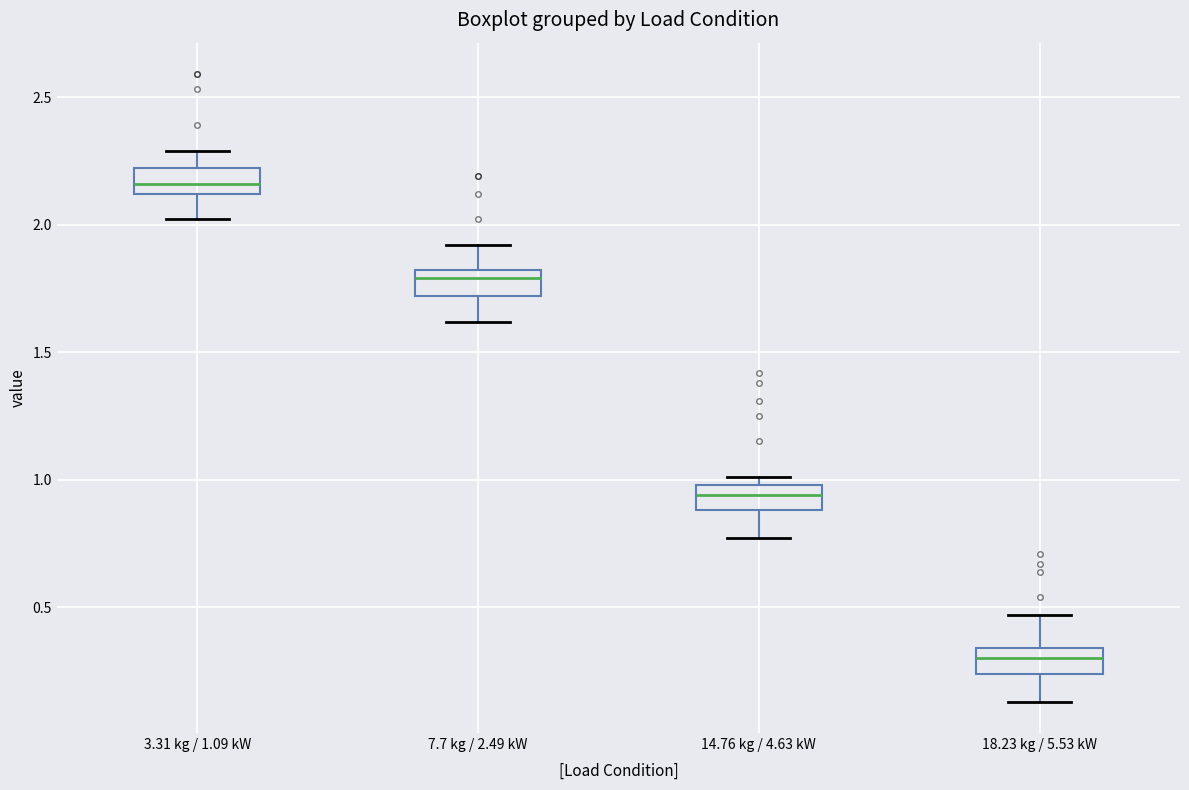

Reading left to right, transcribe this box plot: for each box, give where its median line is, the range the box spans, and where its two whiskers end, as read against the y-axis. The values are not printed on the chart, so give them approximately, as read against the axis.

3.31 kg / 1.09 kW: median 2.15, box 2.10 to 2.20, whiskers 2.00 to 2.30
7.7 kg / 2.49 kW: median 1.80 (just below the box's upper edge), box 1.70 to 1.80, whiskers 1.60 to 1.90
14.76 kg / 4.63 kW: median 0.95, box 0.90 to 1.00, whiskers 0.75 to 1.00 (just above the box's upper edge)
18.23 kg / 5.53 kW: median 0.30, box 0.25 to 0.35, whiskers 0.15 to 0.45